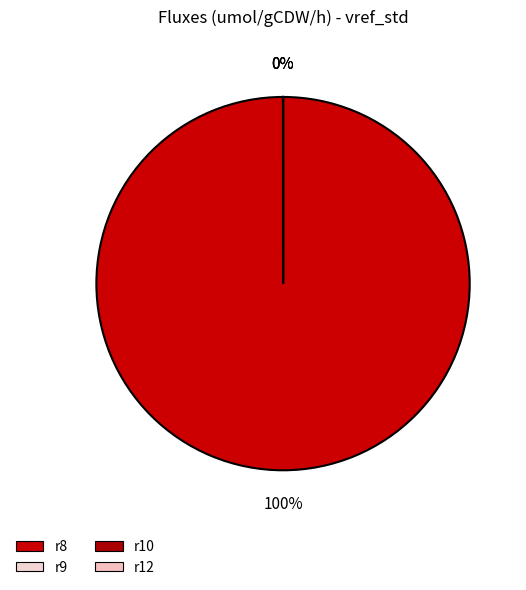

Which slice is the smallest?

r10